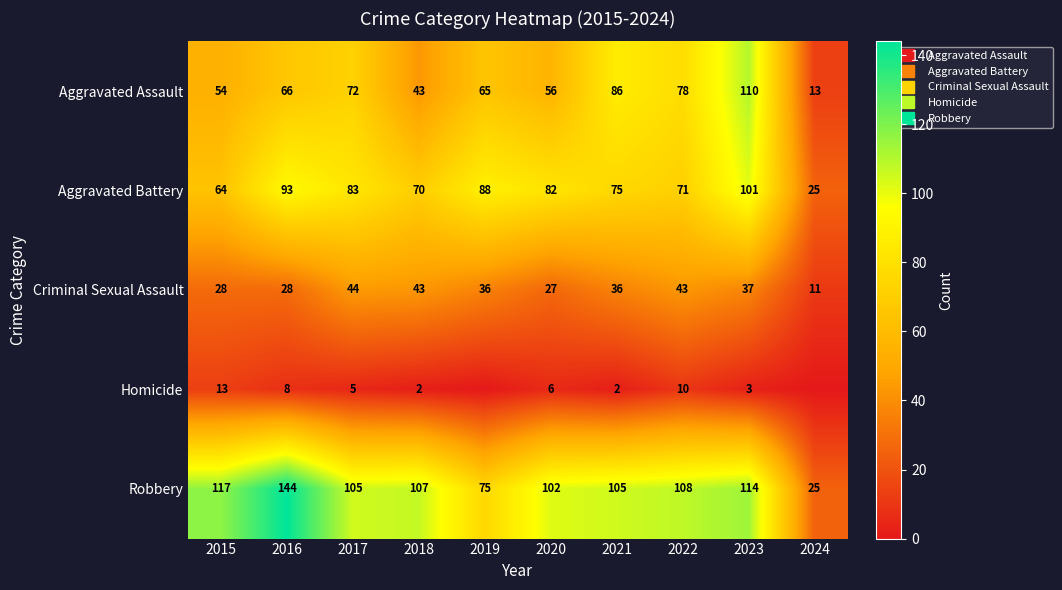

At which category does the chart reach its peak across all series?

2016